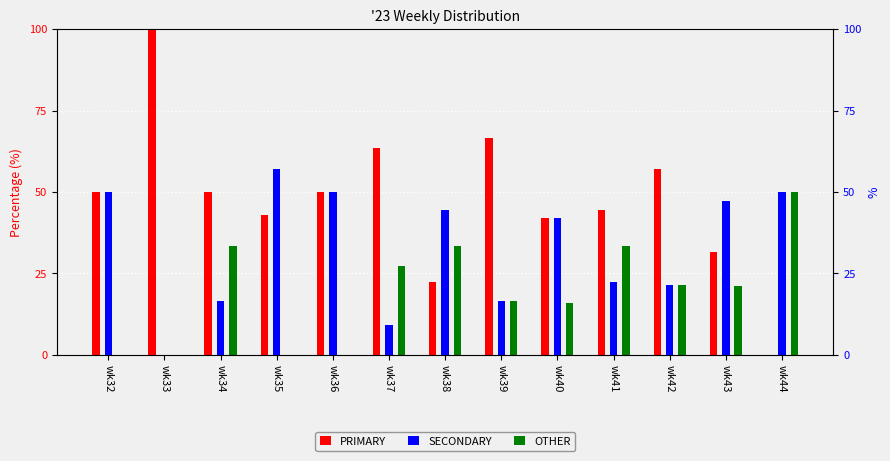

How many values in PRIMARY are above zero?

12